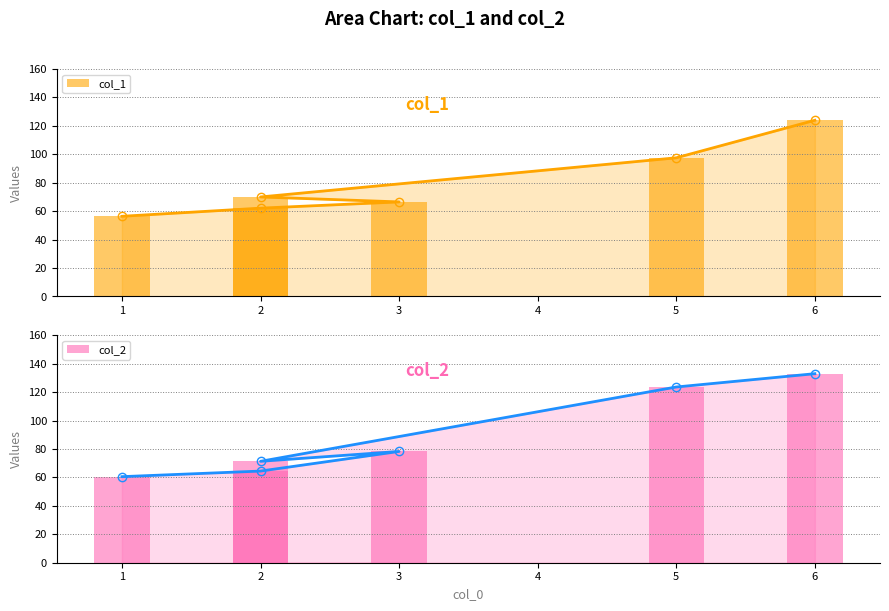

Count the number of categories in the chart.

6